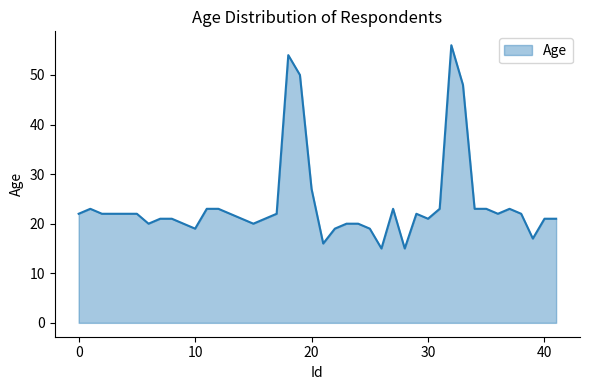

What is the difference between the maximum and minimum values?

41